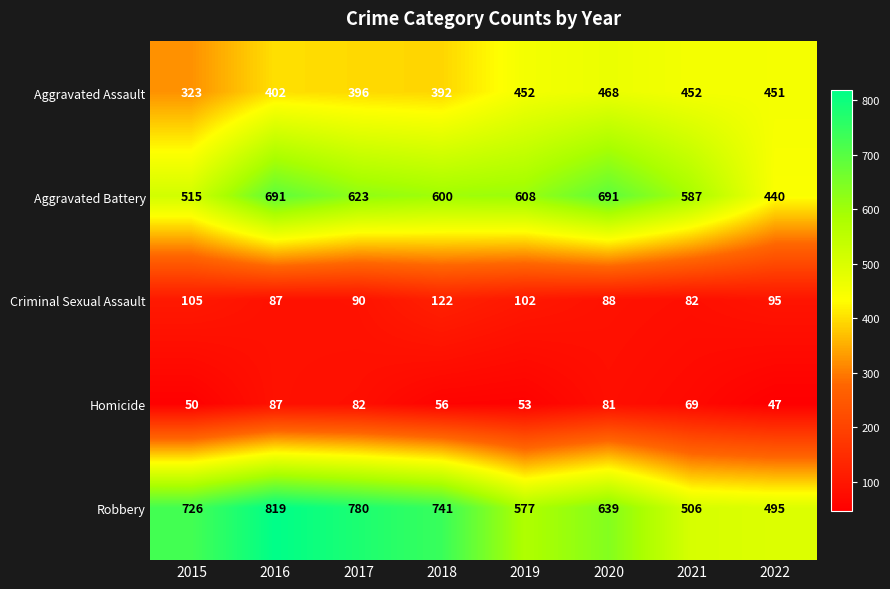

At which label does Aggravated Assault first exceed 451?

2019